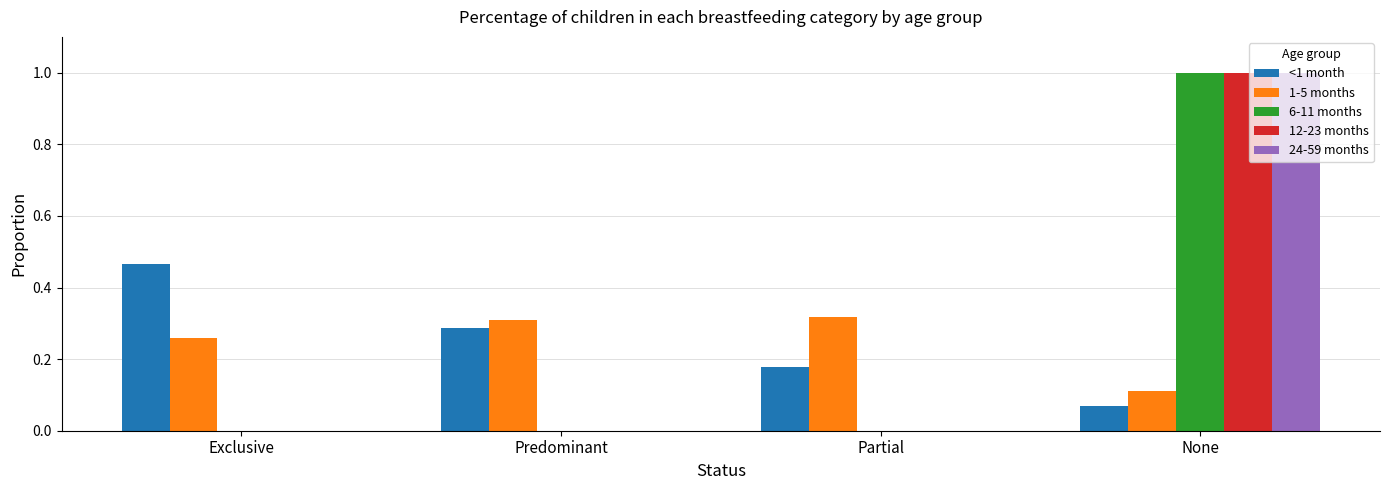

Is the value of 6-11 months at Exclusive greater than the value of 1-5 months at Predominant?

No